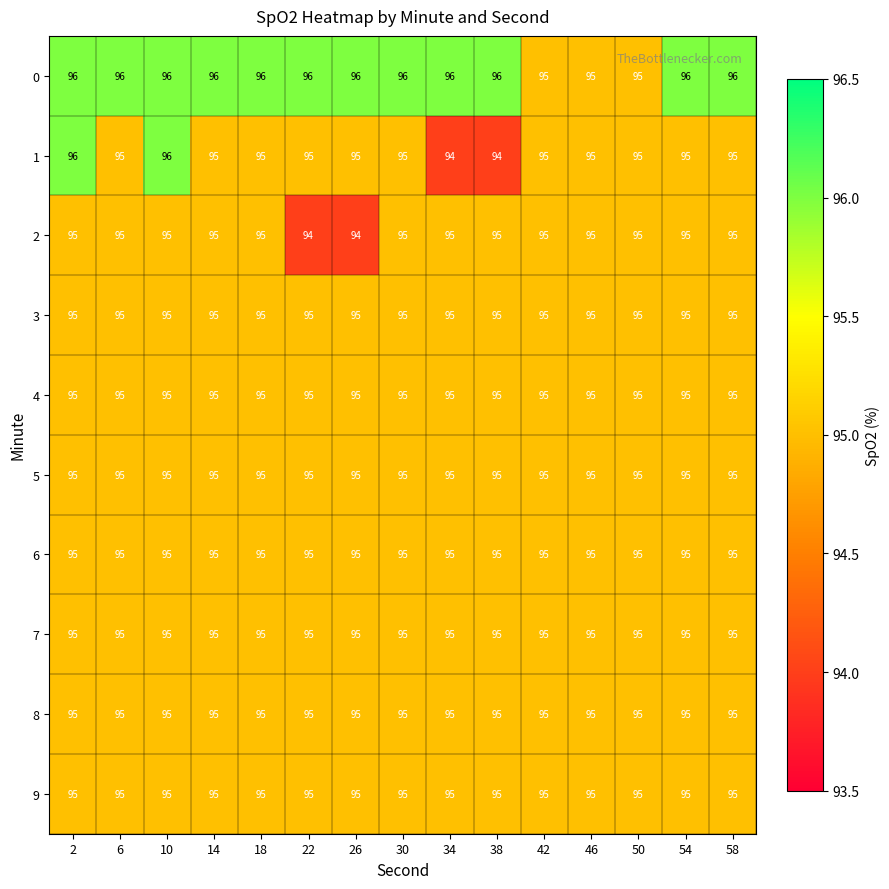

The value of 9 at 26 is 129. True or false?

False